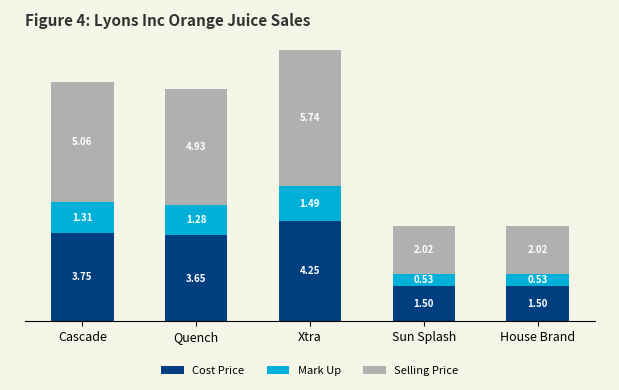

How many bars are there in total?

5